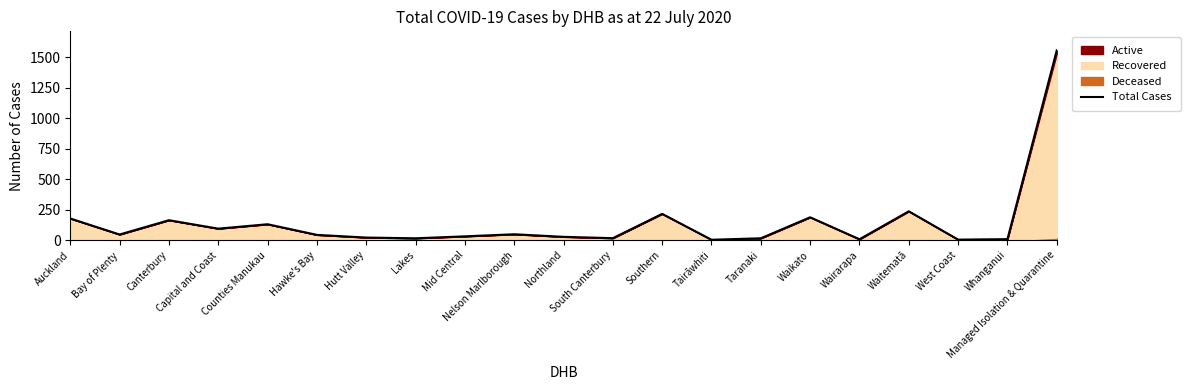

How many data points are above 44?

10